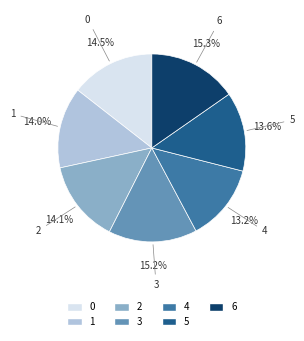

Count the number of slices in the pie.

7